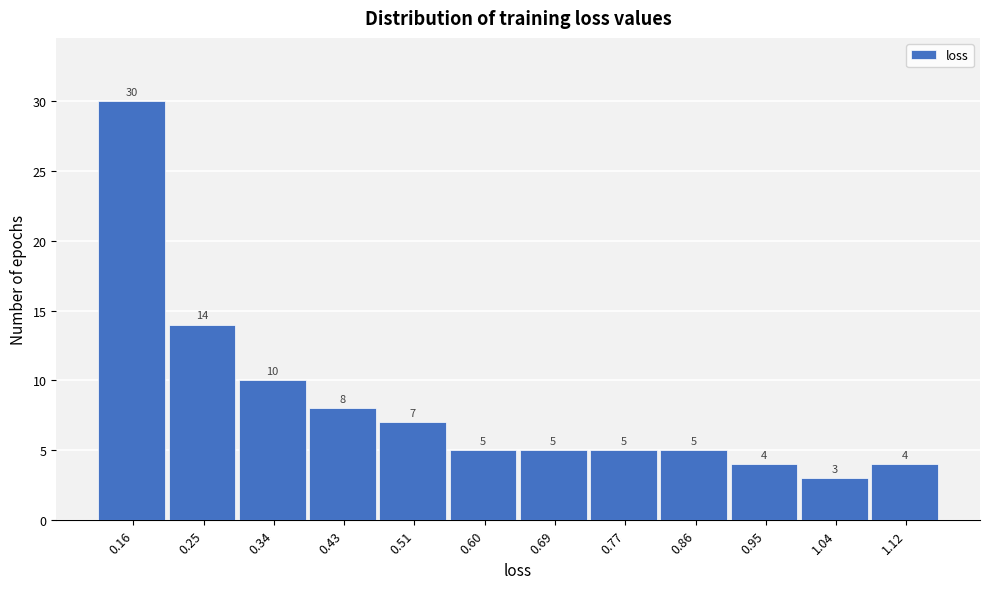

Reading right to left, what are all the values shown in this chart?

4	3	4	5	5	5	5	7	8	10	14	30